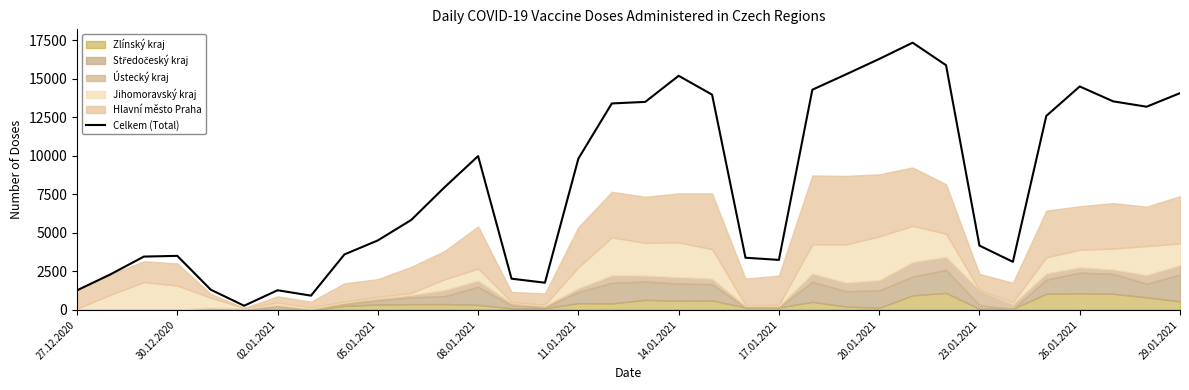

What is the change in value from 30.12.2020 to 05.01.2021?

+1201